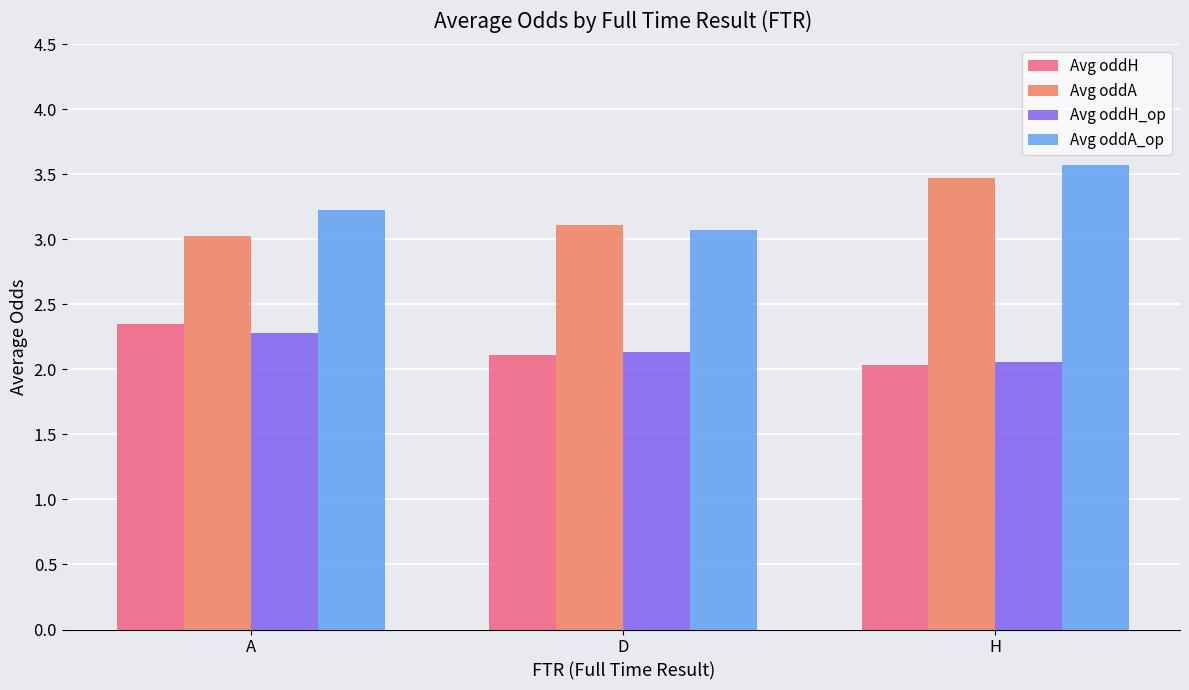

Which series has the largest range (max minus min)?

Avg oddA_op